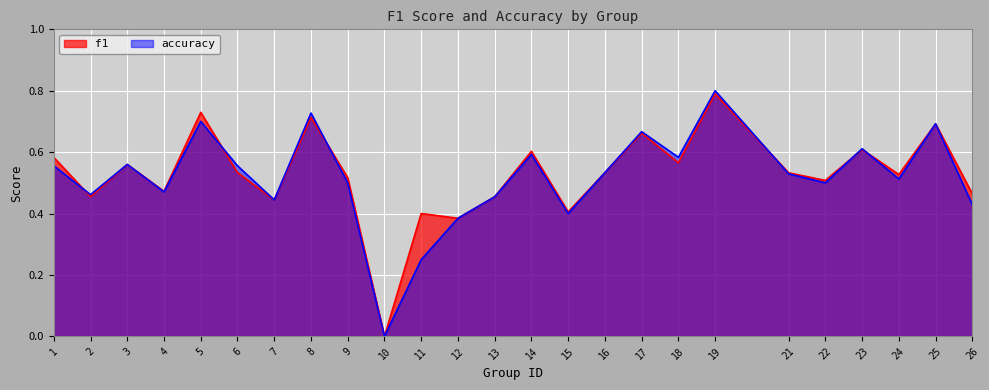

How many data points in f1 are above 0?

24